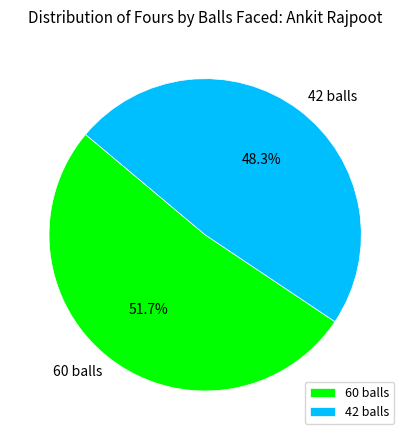

To the nearest percent, what is the difference between the 60 balls and 42 balls slice percentages?

3%